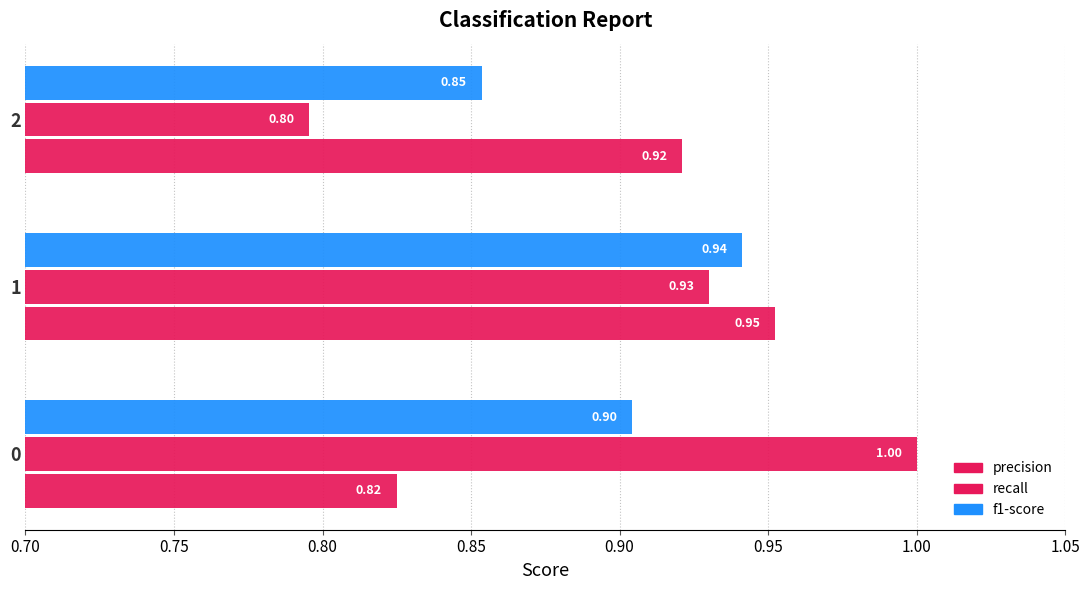

Reading right to left, transcribe all the data shown in this chart.

precision: 0.9	1.0	0.8
recall: 0.8	0.9	1.0
f1-score: 0.9	0.9	0.9